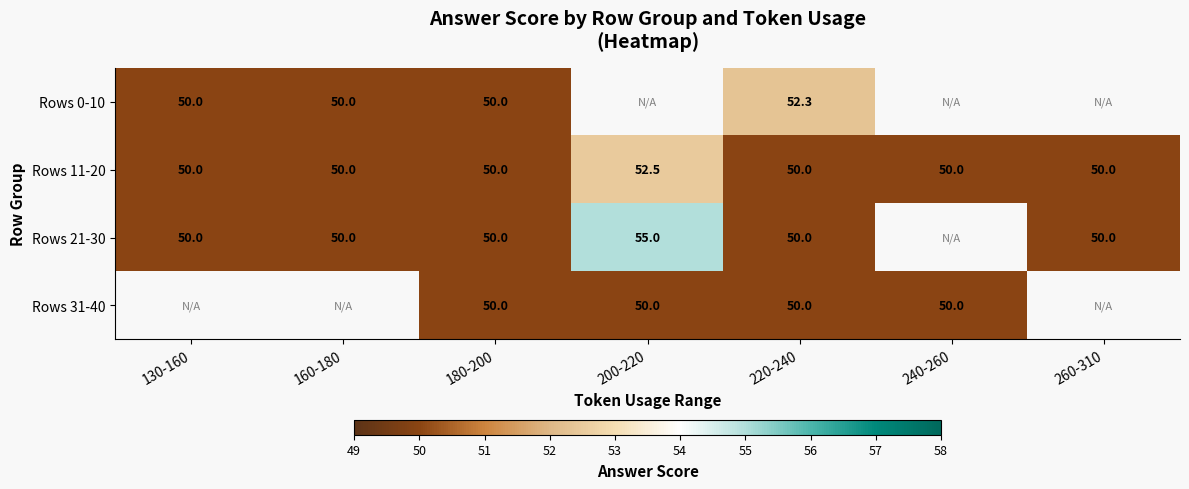

What is the sum of the Rows 11-20 values at 180-200 and 260-310?

100.0